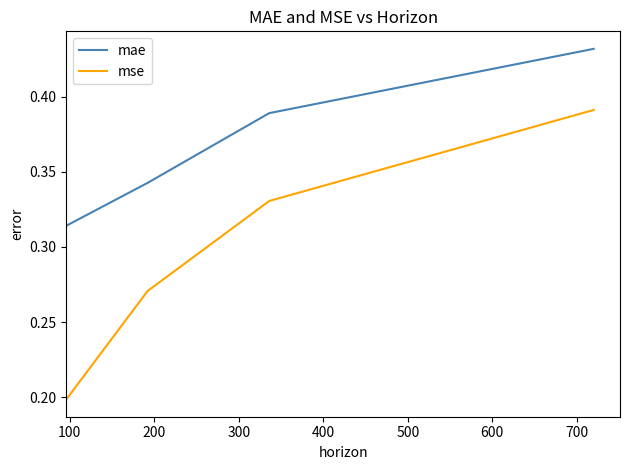

Rank the series by their maximum value, from lowest to highest.

mse, mae